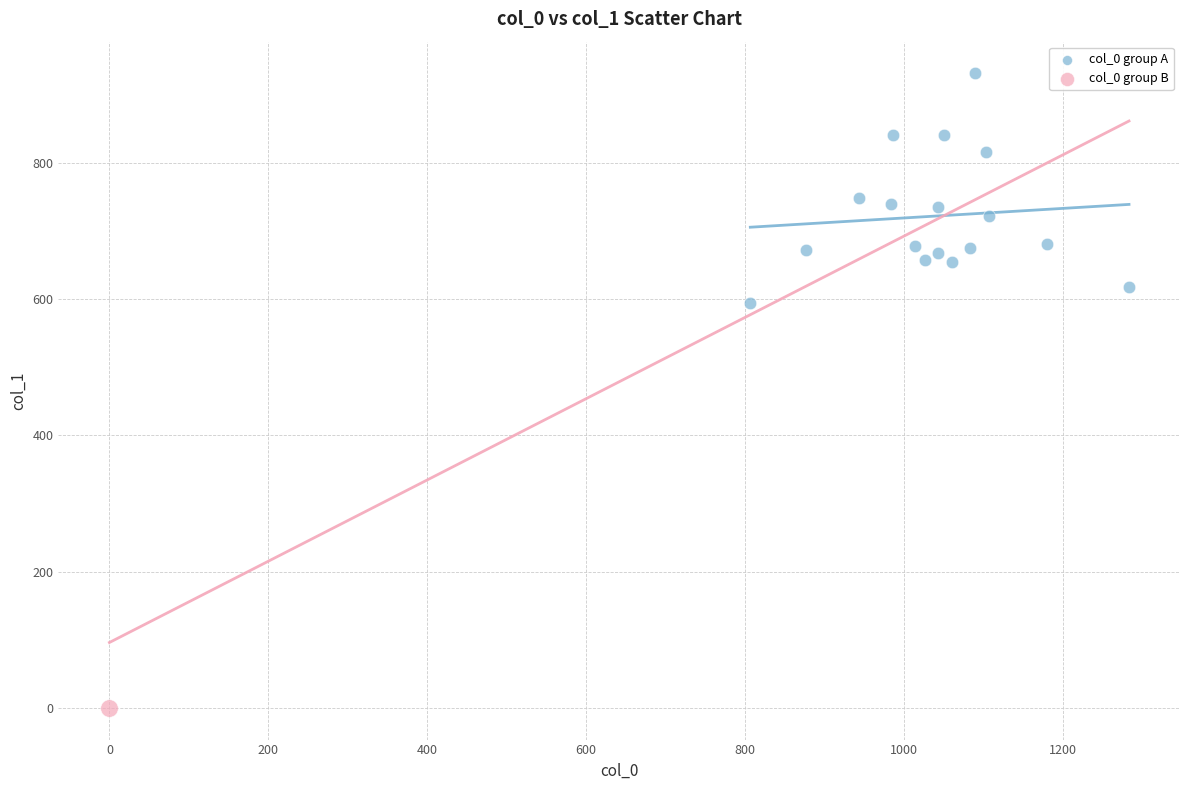

What are all the series names shown in the legend?

col_0 group A, col_0 group B